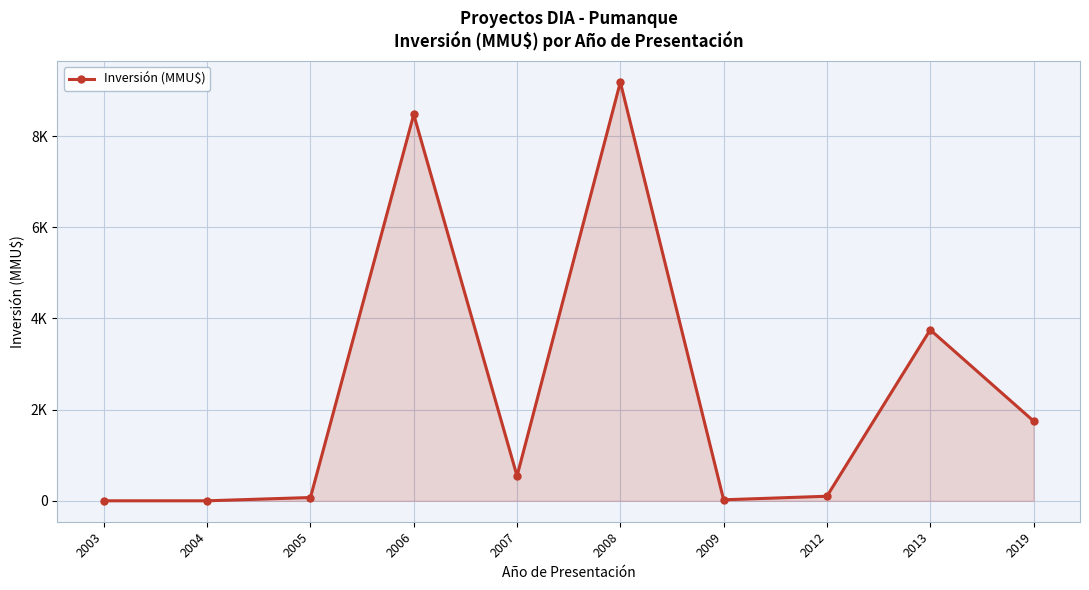

What is the sum of the values at 2006 and 2008?

17653